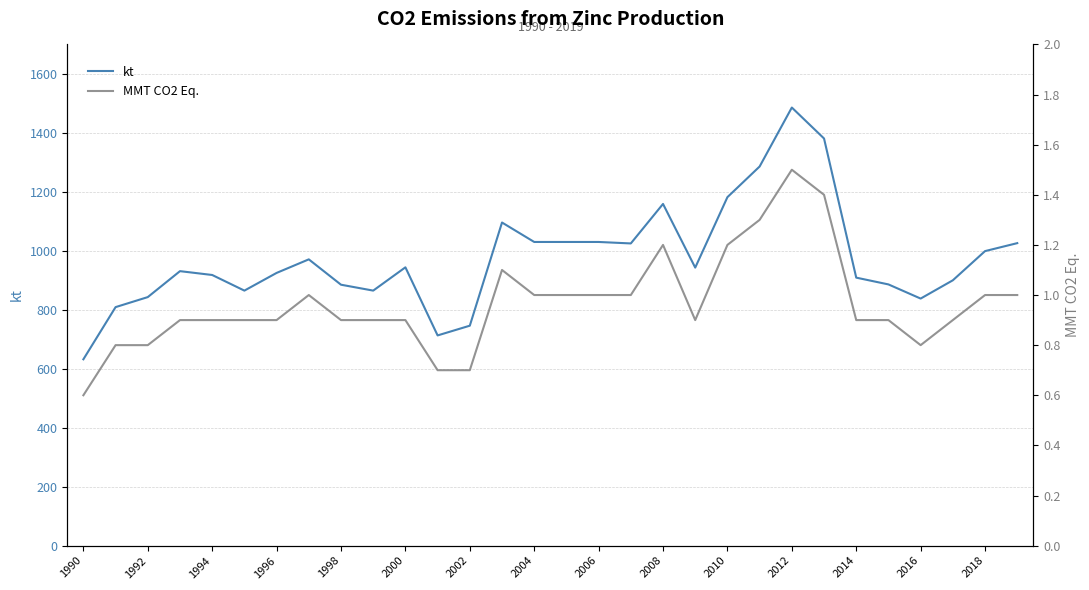

What is the difference between the maximum and minimum values in the kt series?

854